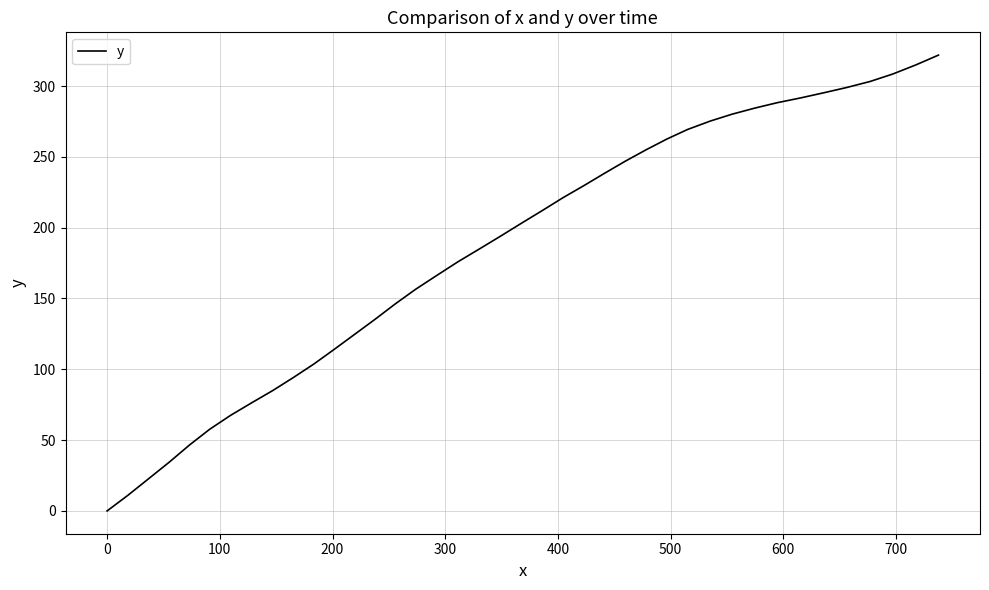

What is the maximum value shown in the chart?

321.8